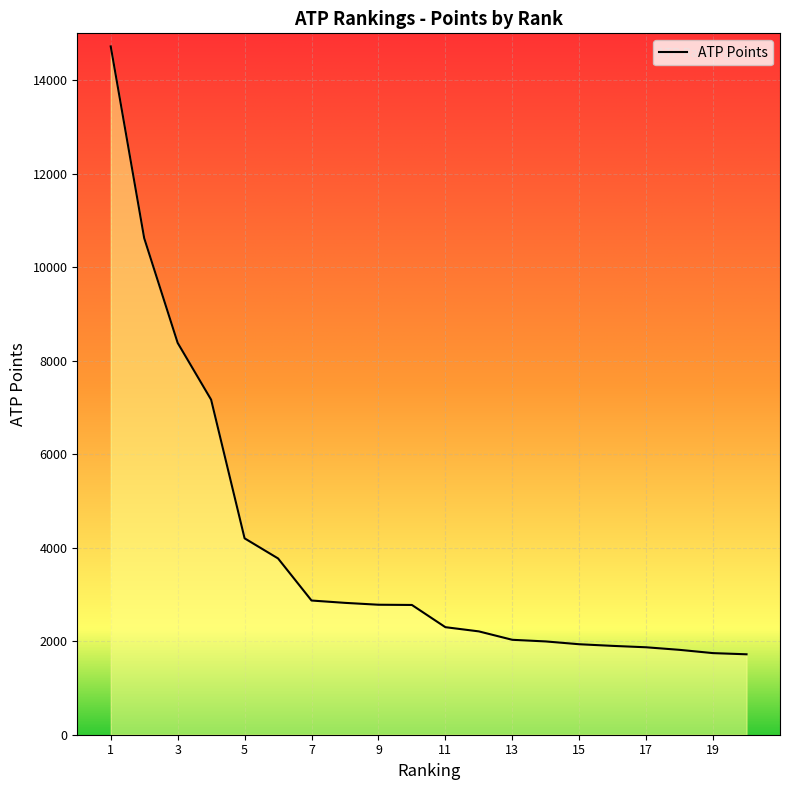

List the labels in order of value, smallest first.

20, 19, 18, 17, 16, 15, 14, 13, 12, 11, 10, 9, 8, 7, 6, 5, 4, 3, 2, 1